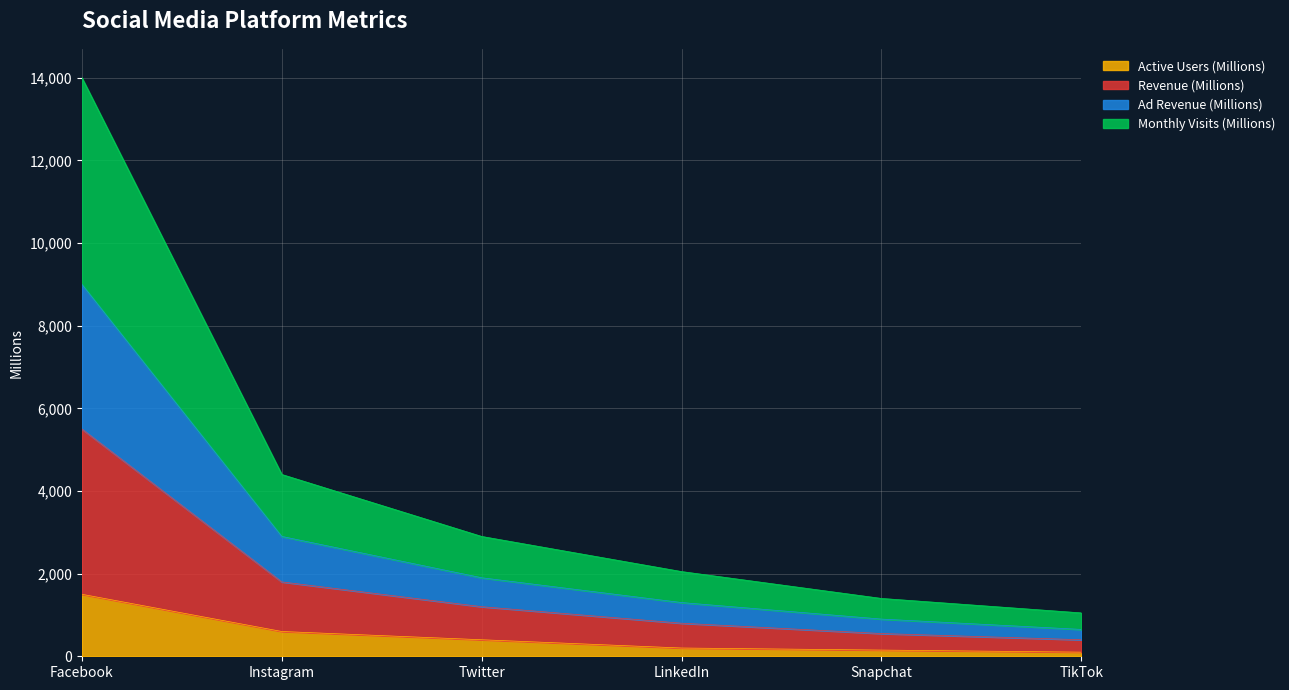

True or false: Active Users (Millions) has more than 1 interior local peaks.

False